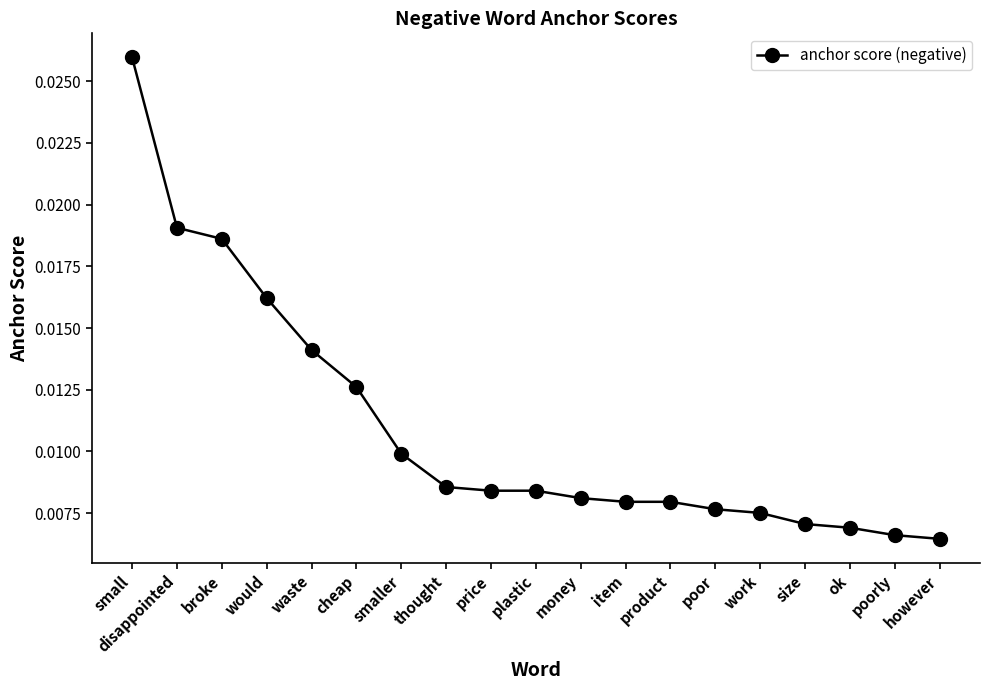

Which label corresponds to the largest value in the chart?

small